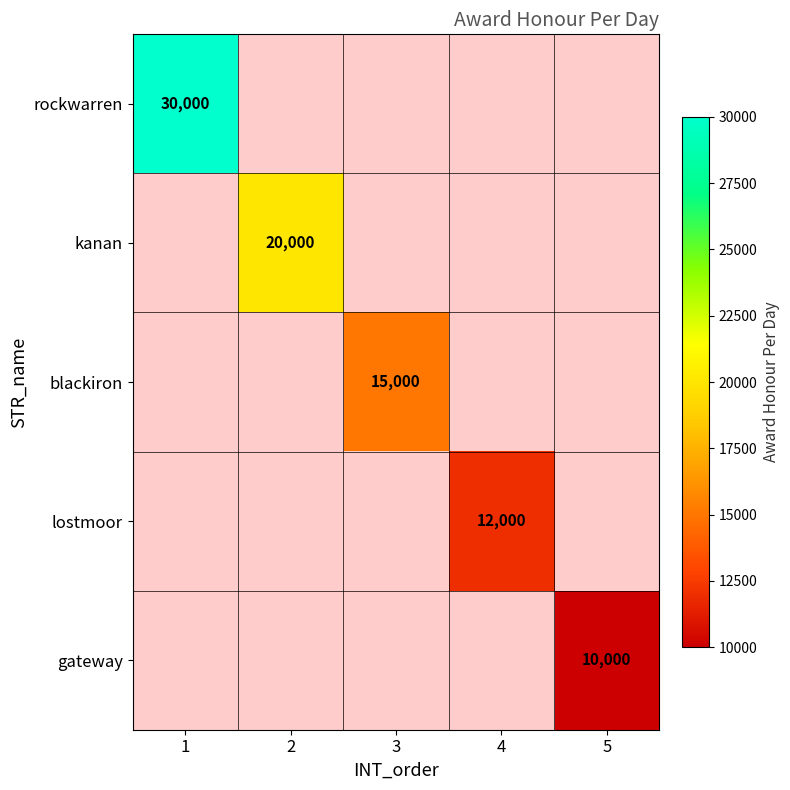

Between 5 and 1, which is larger?

1